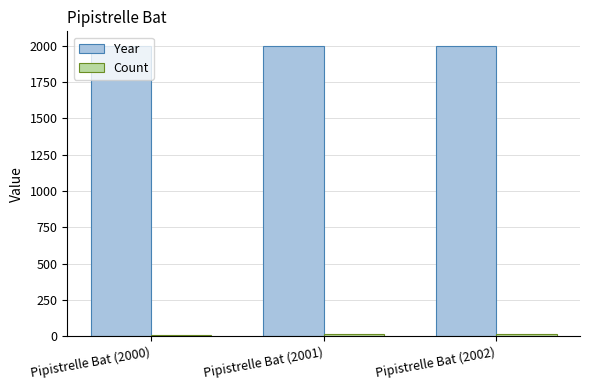

What is the average value of the Year series?

2001